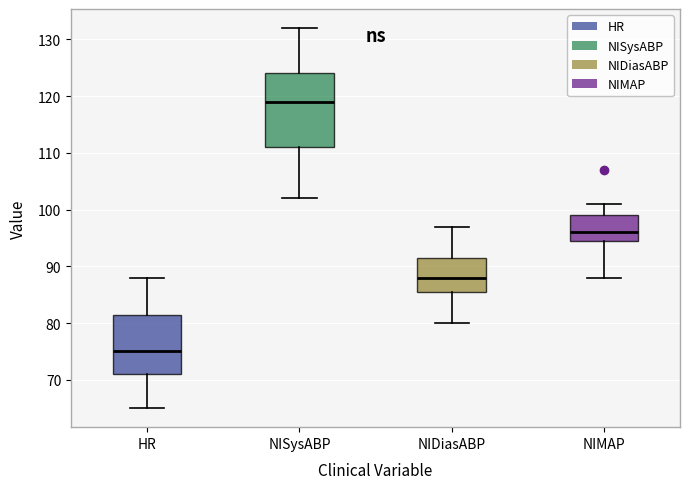

Which box is the tallest, from its lower edge to its upper edge?

NISysABP